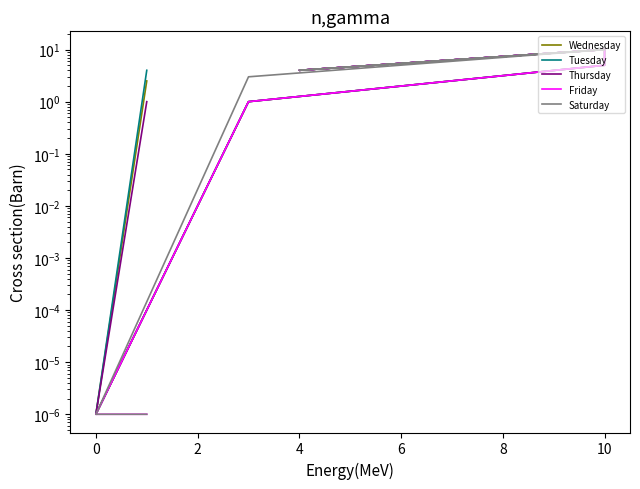

True or false: Thursday and Tuesday cross at least once.

False